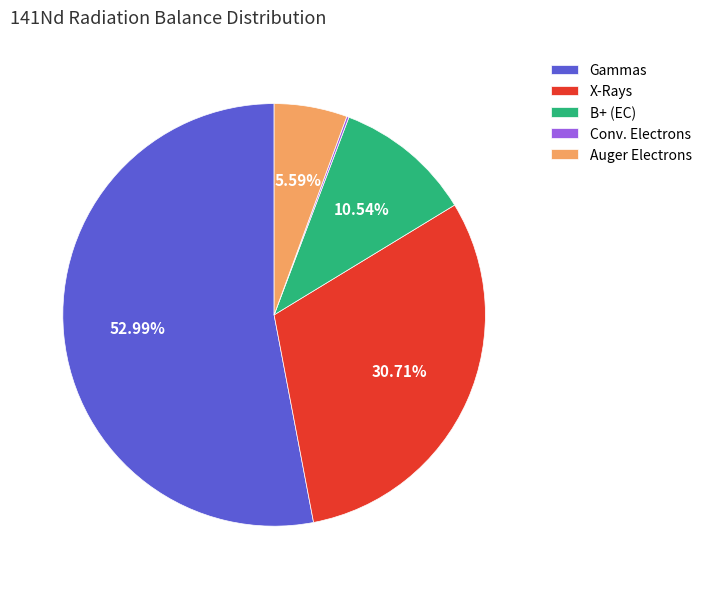

Is the sum of B+ (EC) and Auger Electrons greater than half?

No